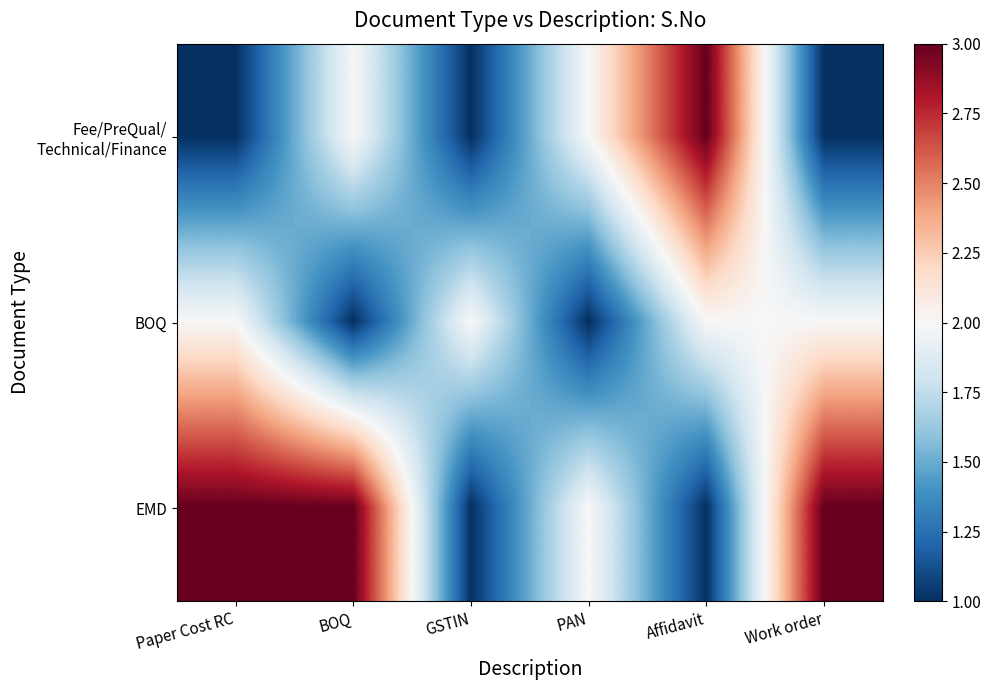

What is the total value across all series at PAN?

5